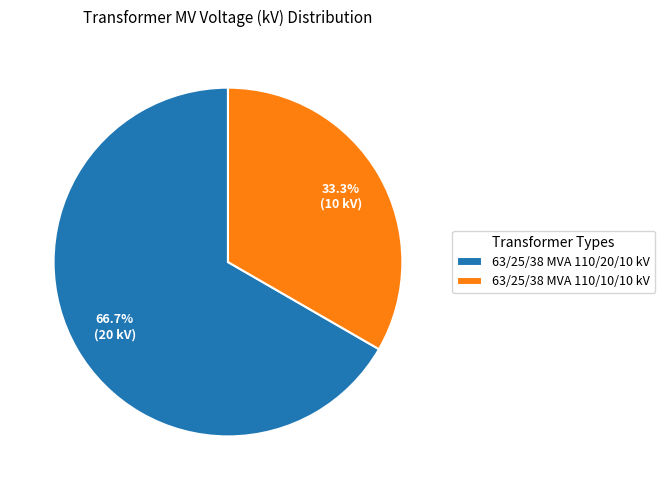

Rank the categories by value from highest to lowest.

63/25/38 MVA 110/20/10 kV, 63/25/38 MVA 110/10/10 kV